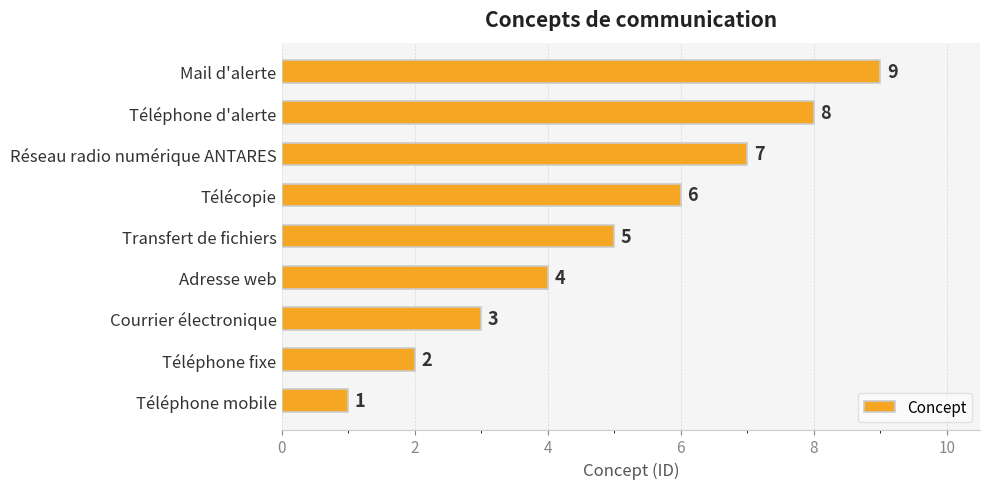

What is the maximum value shown in the chart?

9